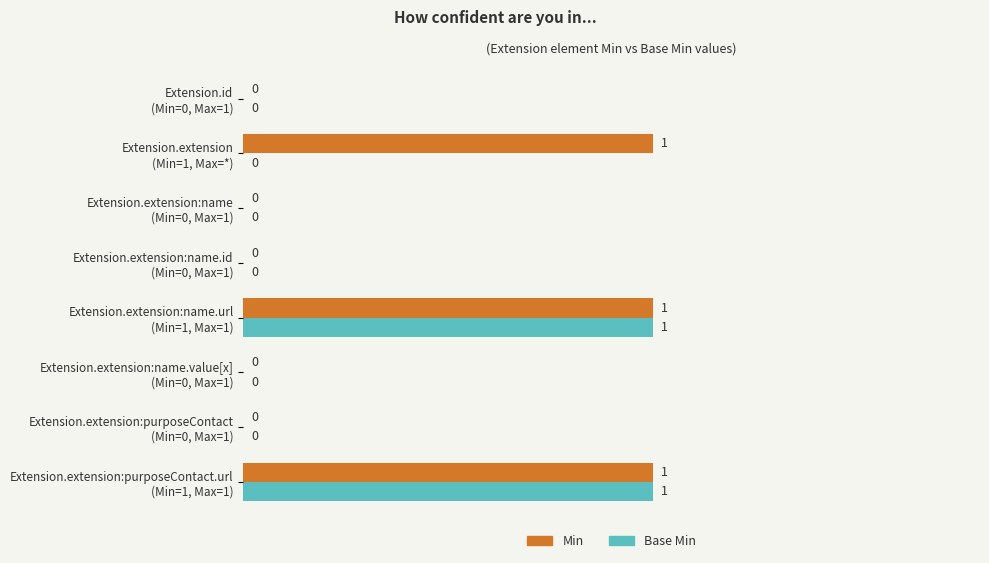

How many Base Min values are between 0 and 1?

8